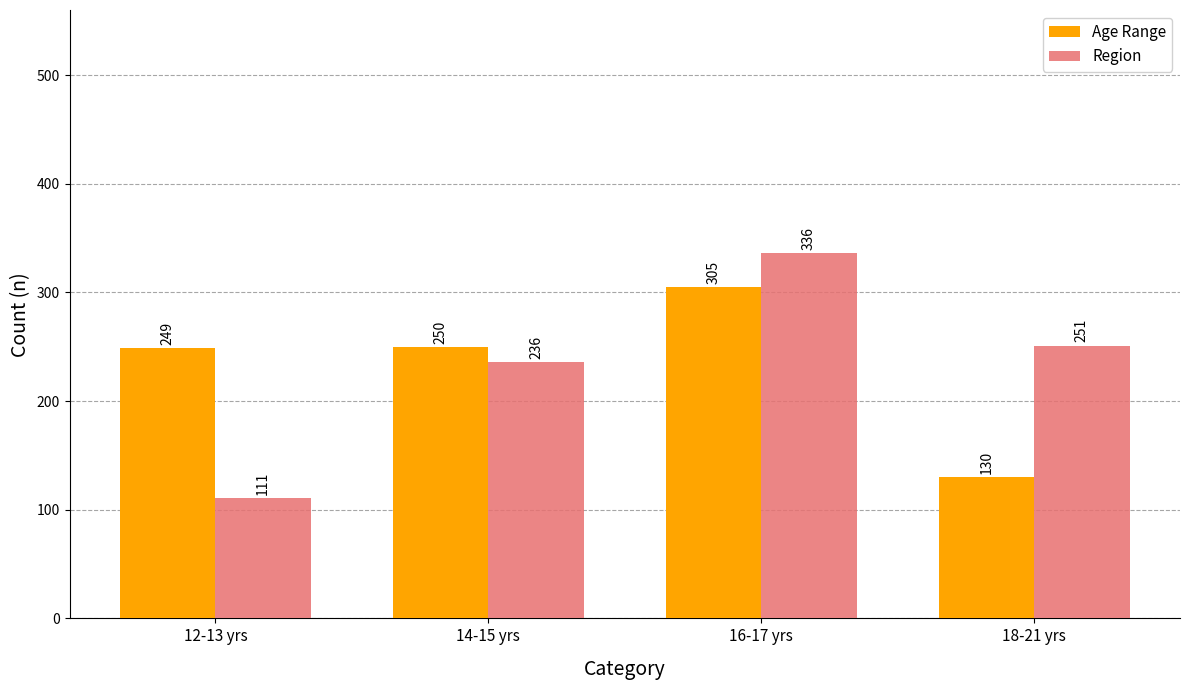

How many series are shown in this chart?

2